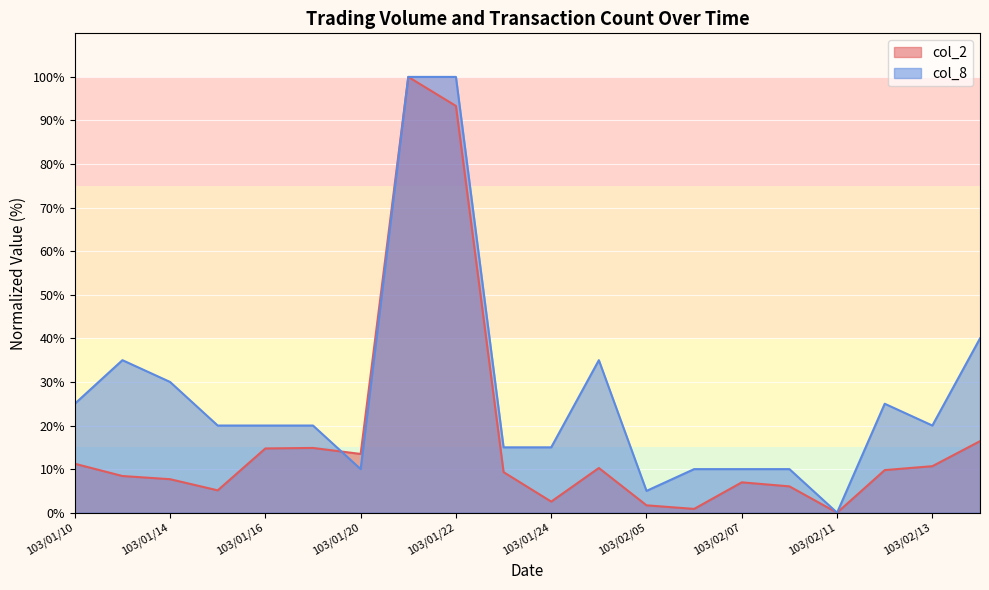

Which series has the largest range (max minus min)?

col_2